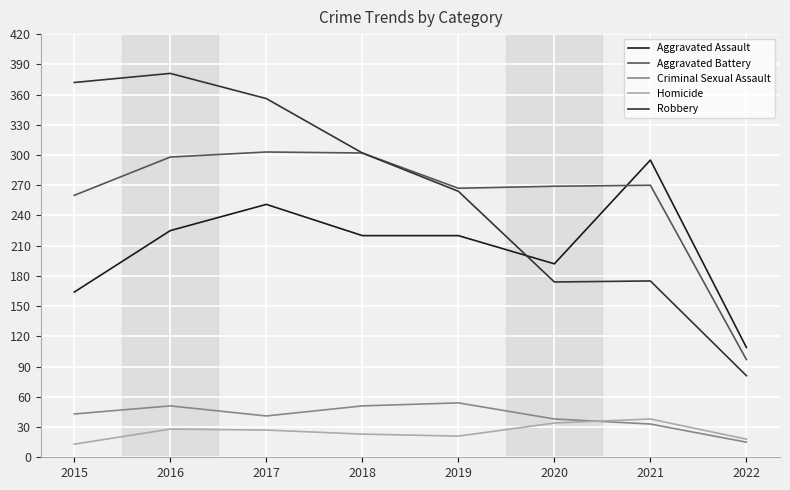

At how many categories does at least one series exceed 49?

8